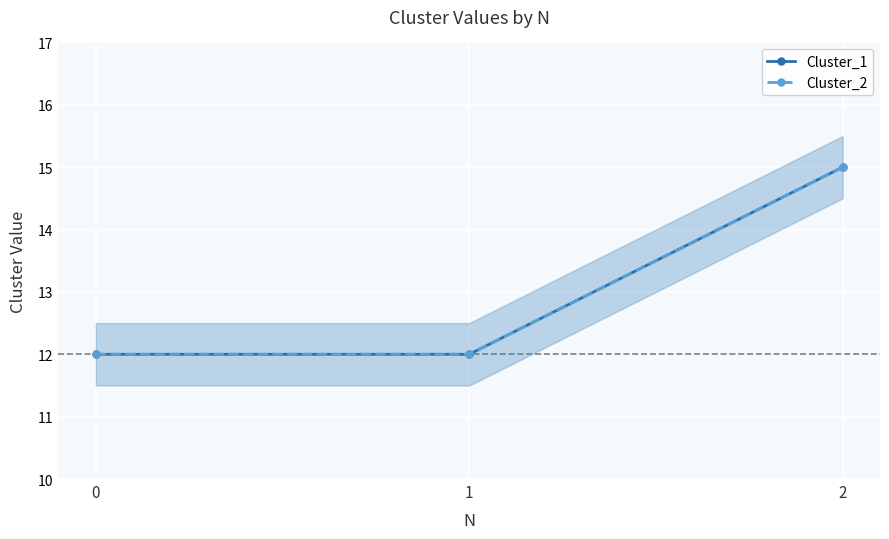

What are all the series names shown in the legend?

Cluster_1, Cluster_2